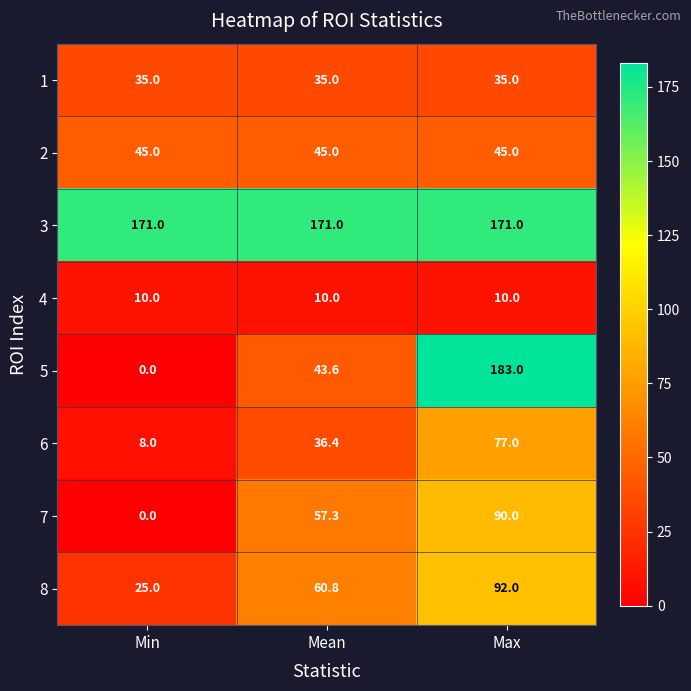

What is the difference between the highest and lowest values at Min?

171.0